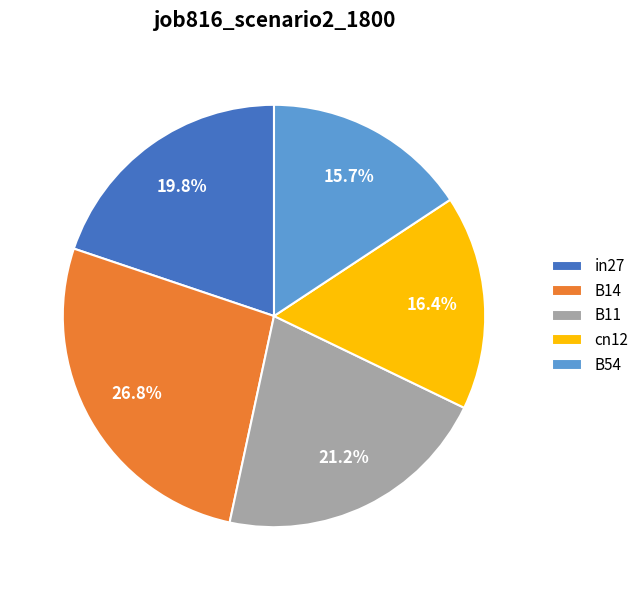

Does B14 account for over 50% of the chart?

No